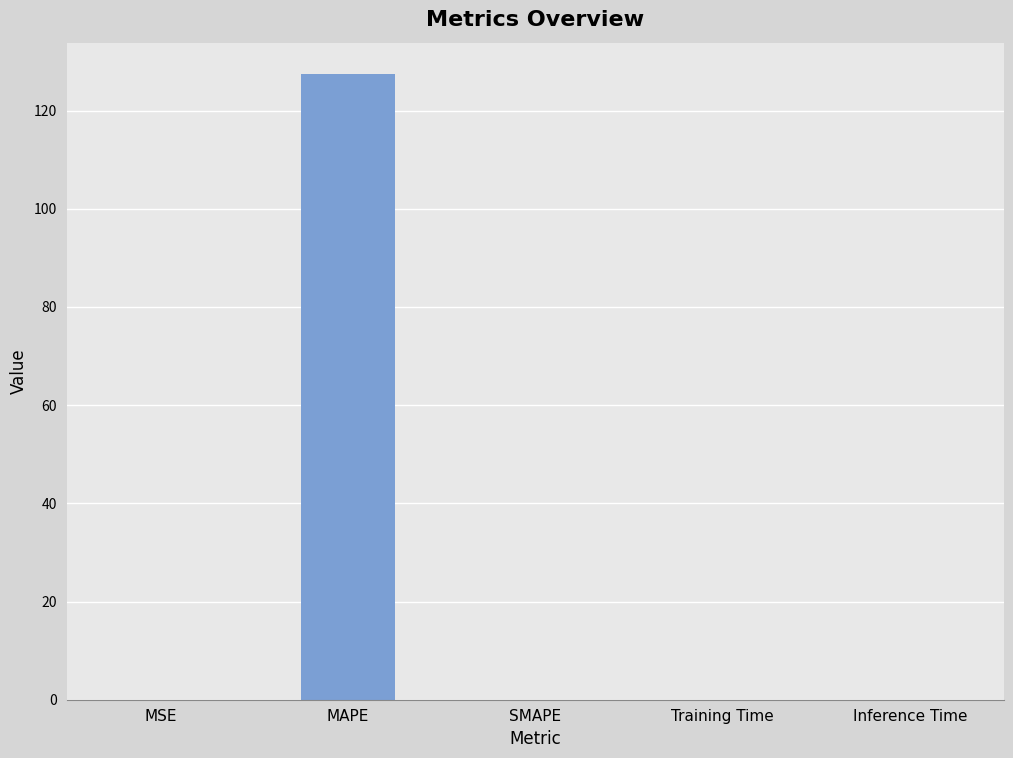

What is the sum of the values at MAPE and SMAPE?

127.5